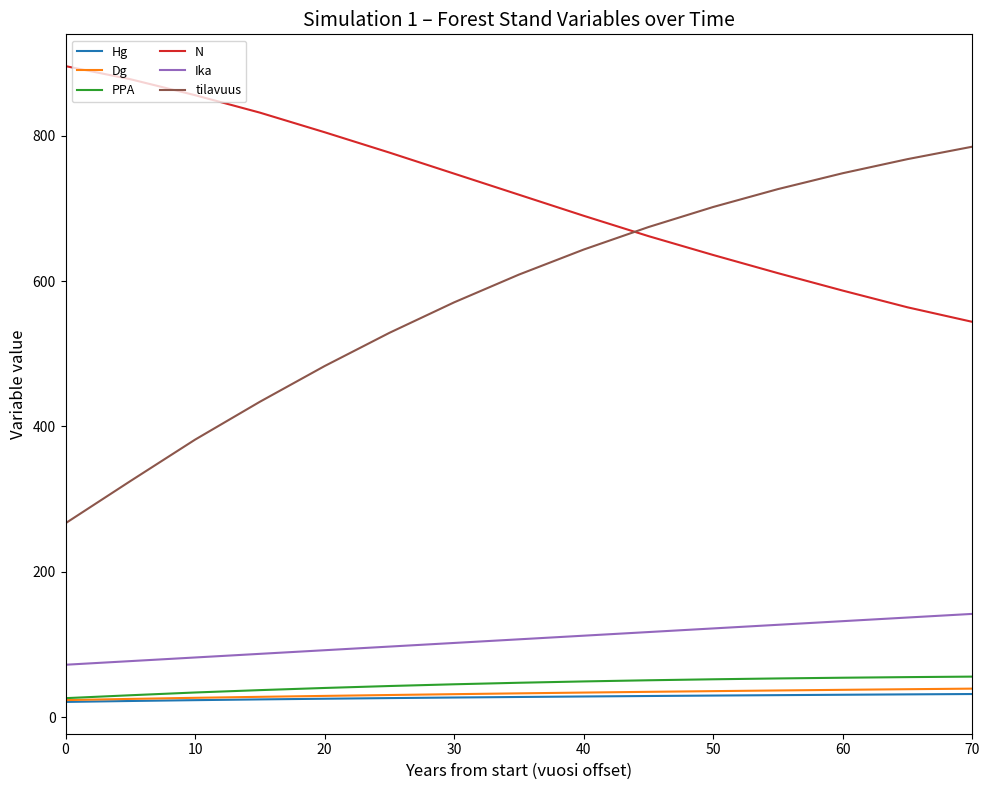

How many lines are shown in the chart?

6